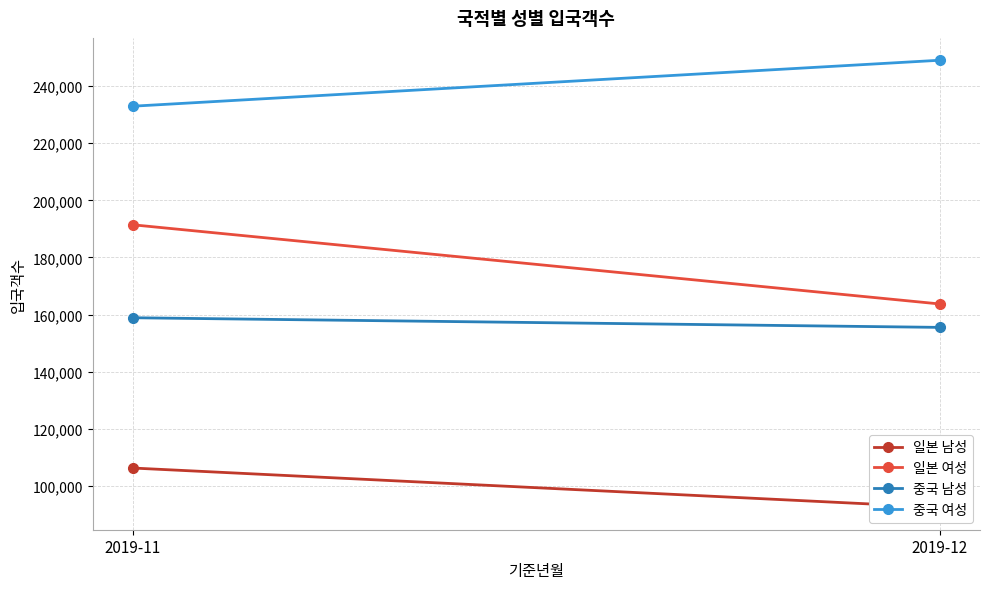

Where is 일본 여성 nearest to the value 177586?

2019-12